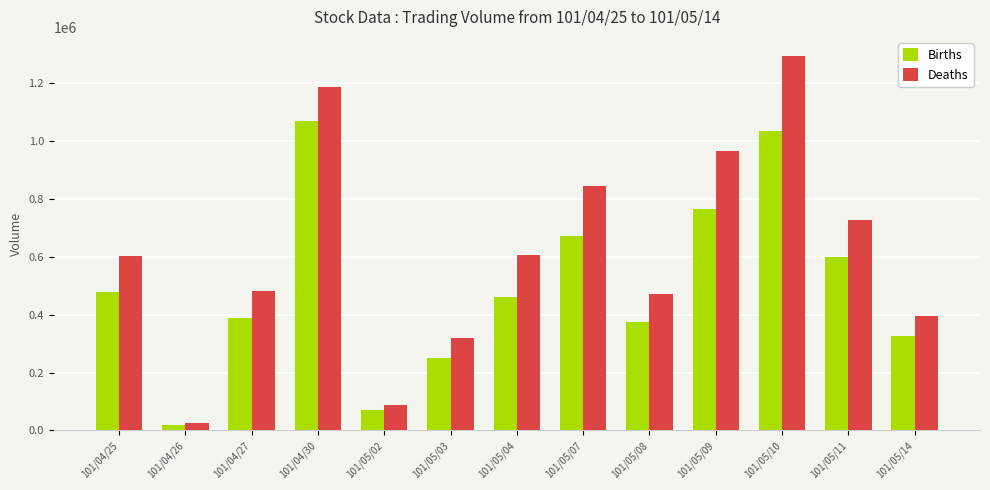

What is the difference between the maximum and minimum values in the Births series?

1050310